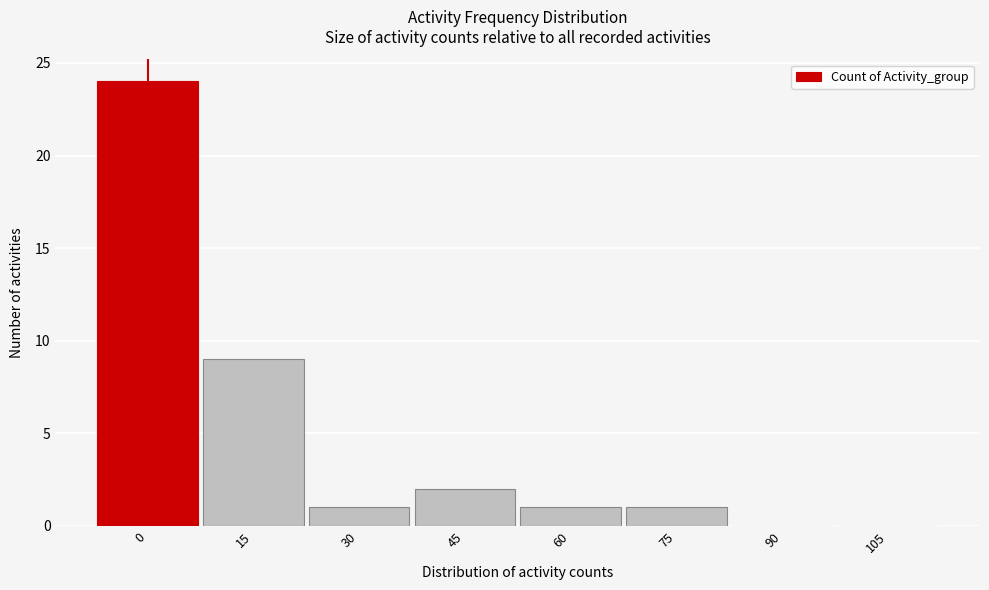

Reading left to right, extract all data points from this chart.

0=24	15=9	30=1	45=2	60=1	75=1	90=0	105=0